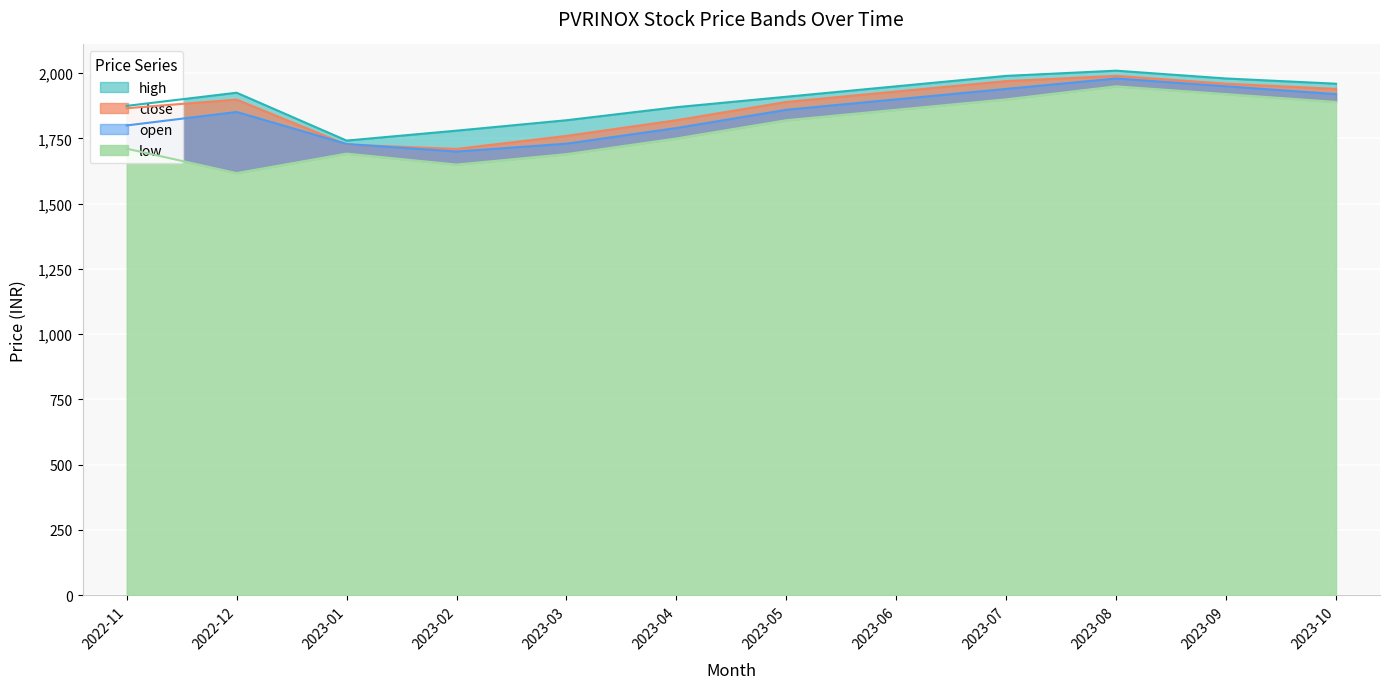

Which category has the highest value in the high series?

2023-08